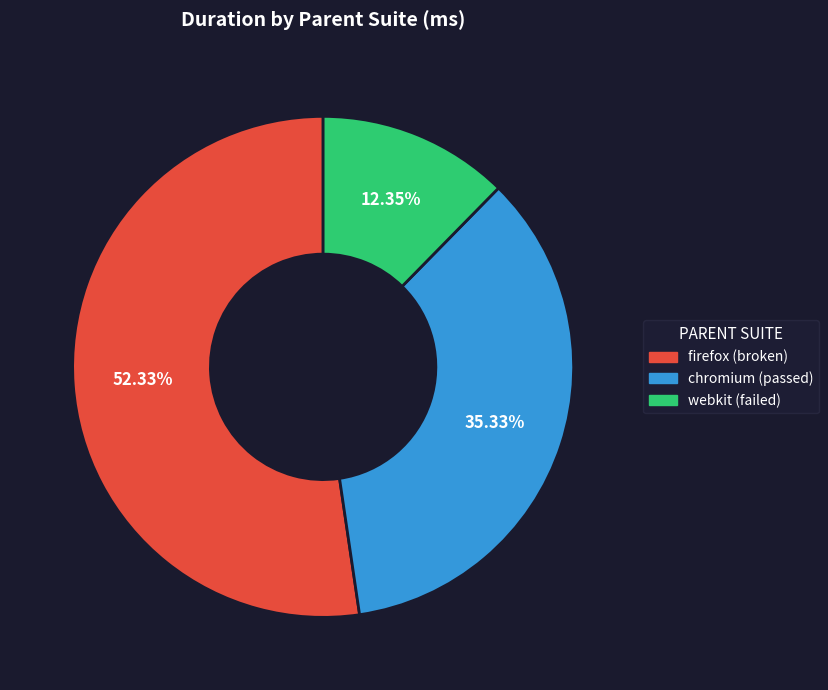

What percentage do chromium and webkit together represent?

47.7%